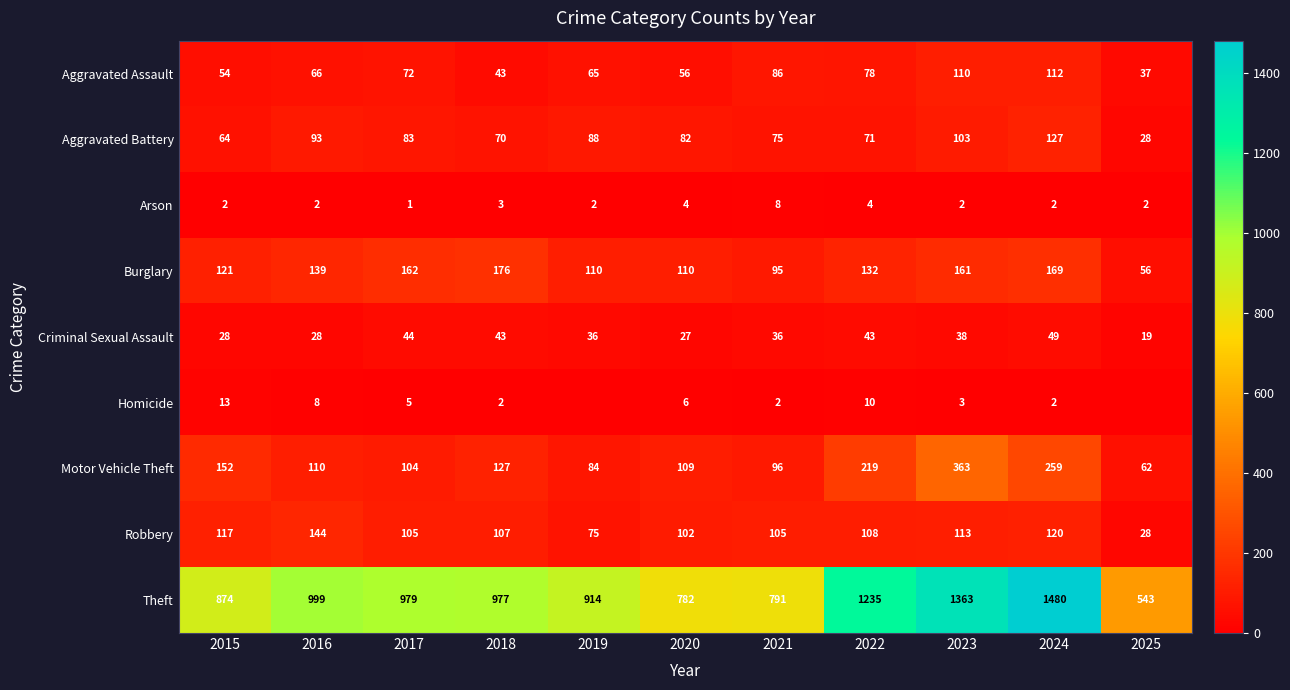

Rank the series by their maximum value, from highest to lowest.

Theft, Motor Vehicle Theft, Burglary, Robbery, Aggravated Battery, Aggravated Assault, Criminal Sexual Assault, Homicide, Arson